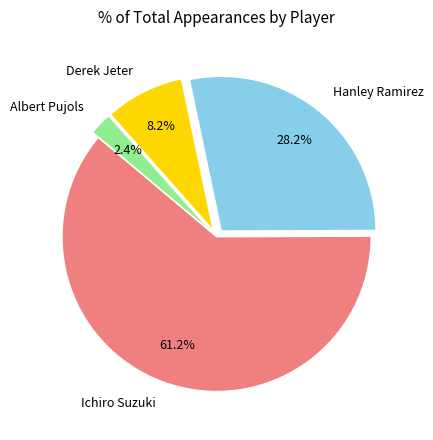

How many segments does this pie chart have?

4